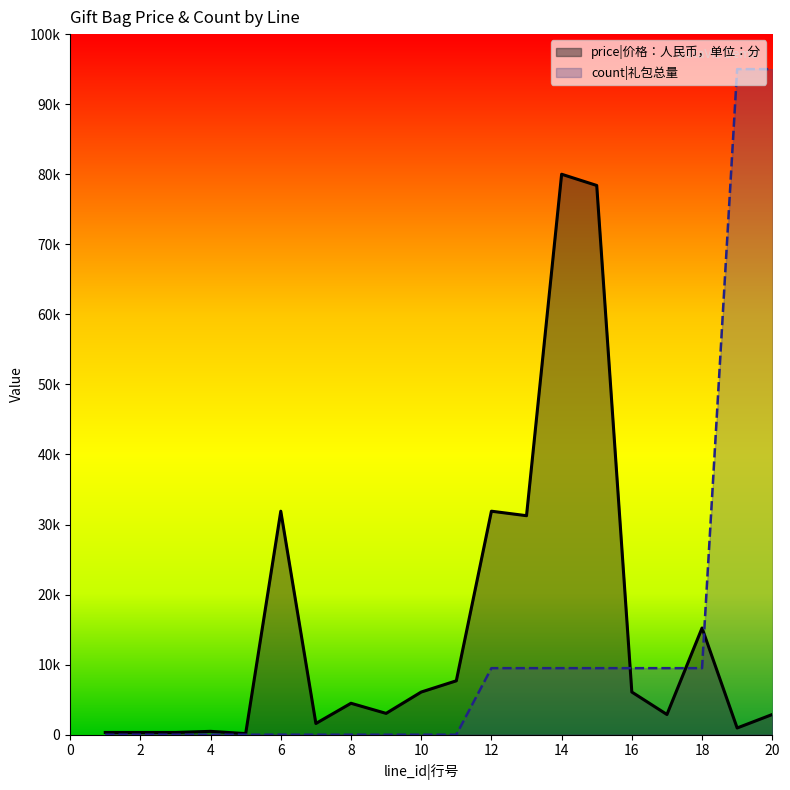

List the series in order of their peak value, lowest first.

price|价格：人民币，单位：分, count|礼包总量